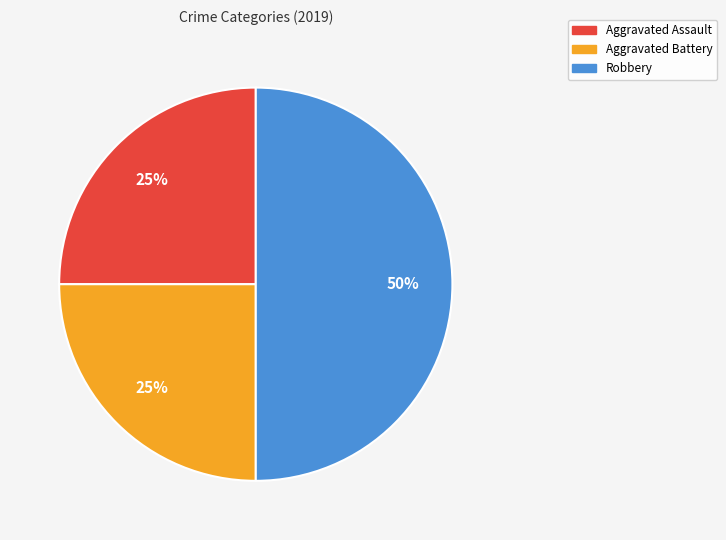

To the nearest percent, what percentage of the pie is Aggravated Assault?

25%